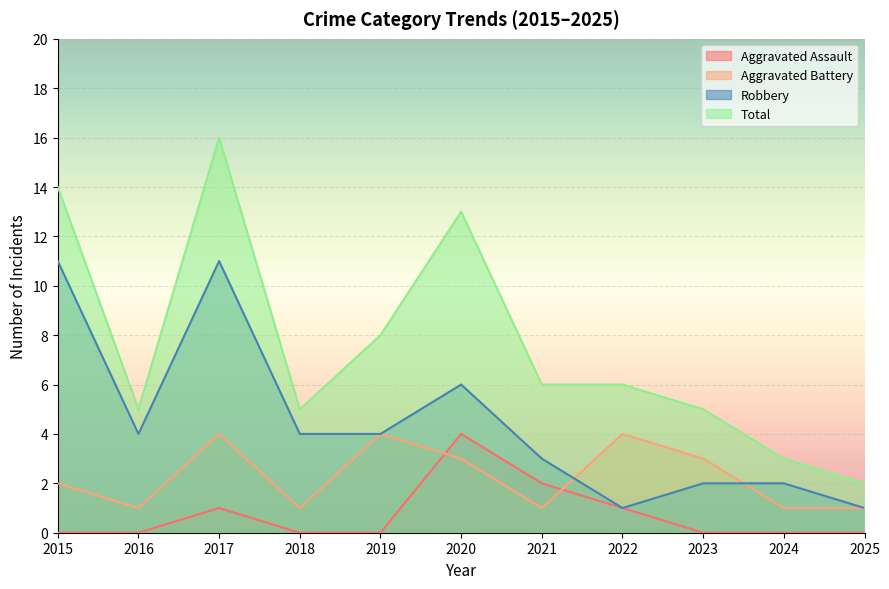

Reading left to right, extract all data points from this chart.

Aggravated Assault: 2015=0	2016=0	2017=1	2018=0	2019=0	2020=4	2021=2	2022=1	2023=0	2024=0	2025=0
Aggravated Battery: 2015=2	2016=1	2017=4	2018=1	2019=4	2020=3	2021=1	2022=4	2023=3	2024=1	2025=1
Robbery: 2015=11	2016=4	2017=11	2018=4	2019=4	2020=6	2021=3	2022=1	2023=2	2024=2	2025=1
Total: 2015=14	2016=5	2017=16	2018=5	2019=8	2020=13	2021=6	2022=6	2023=5	2024=3	2025=2